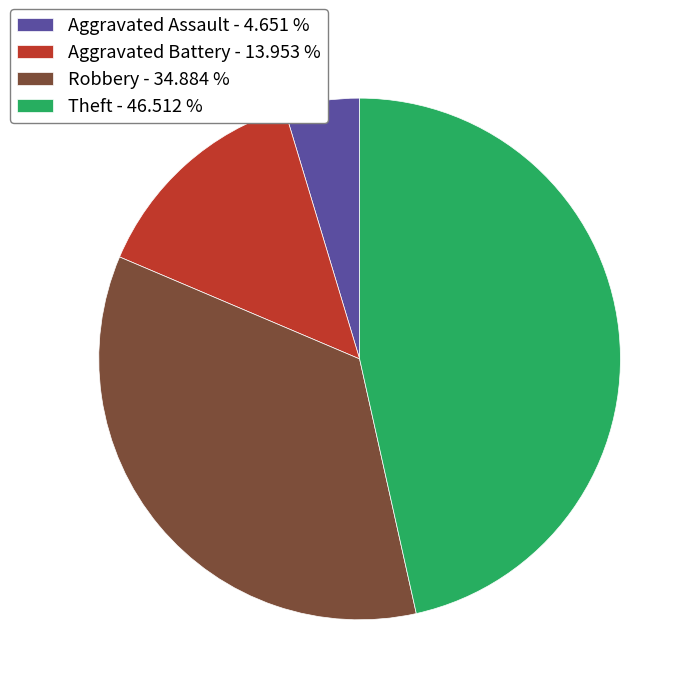

Between Aggravated Battery - 13.953 % and Theft - 46.512 %, which is larger?

Theft - 46.512 %